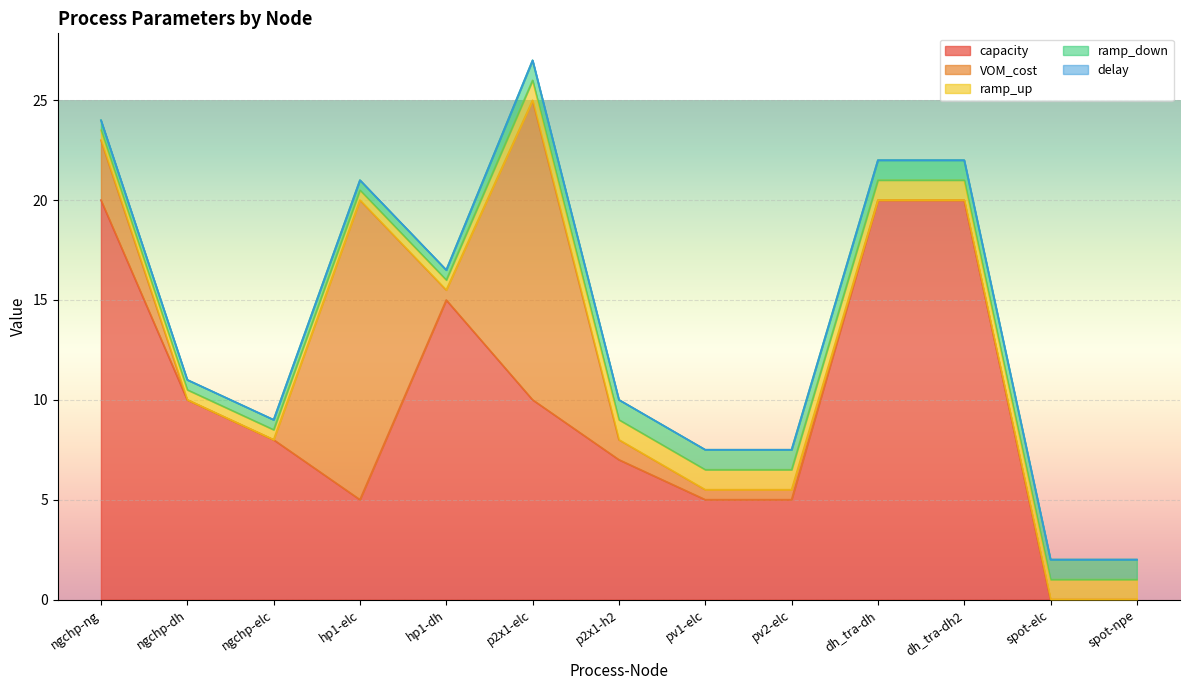

Reading left to right, transcribe all the data shown in this chart.

capacity: 20.0	10.0	8.0	5.0	15.0	10.0	7.0	5.0	5.0	20.0	20.0	0.0	0.0
VOM_cost: 3.0	0.0	0.0	15.0	0.5	15.0	1.0	0.5	0.5	0.0	0.0	0.0	0.0
ramp_up: 0.5	0.5	0.5	0.5	0.5	1.0	1.0	1.0	1.0	1.0	1.0	1.0	1.0
ramp_down: 0.5	0.5	0.5	0.5	0.5	1.0	1.0	1.0	1.0	1.0	1.0	1.0	1.0
delay: 0.0	0.0	0.0	0.0	0.0	0.0	0.0	0.0	0.0	0.0	0.0	0.0	0.0